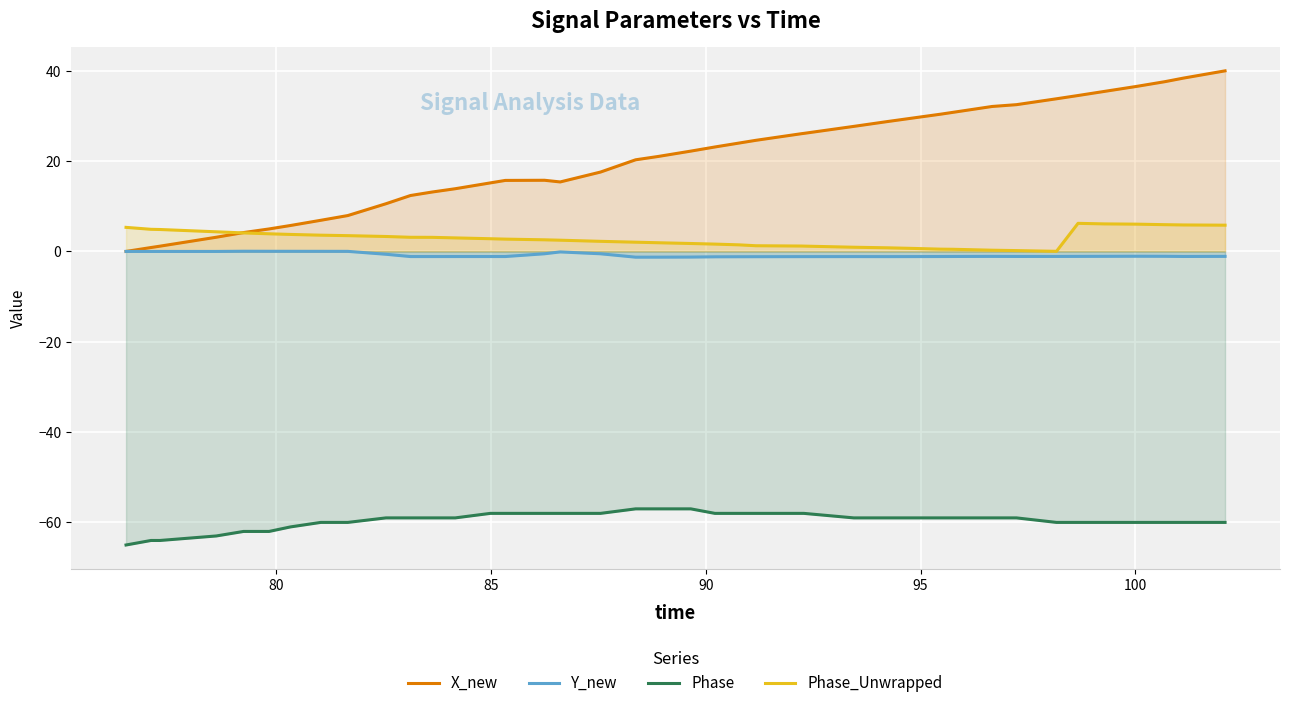

What are all the series names shown in the legend?

X_new, Y_new, Phase, Phase_Unwrapped